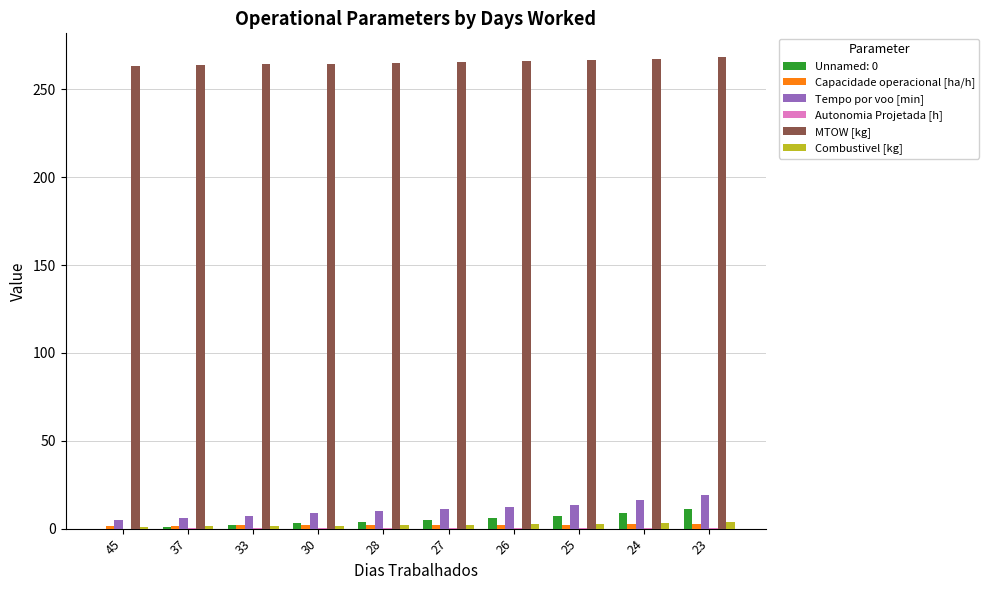

What is the average value of the Tempo por voo [min] series?

11.0